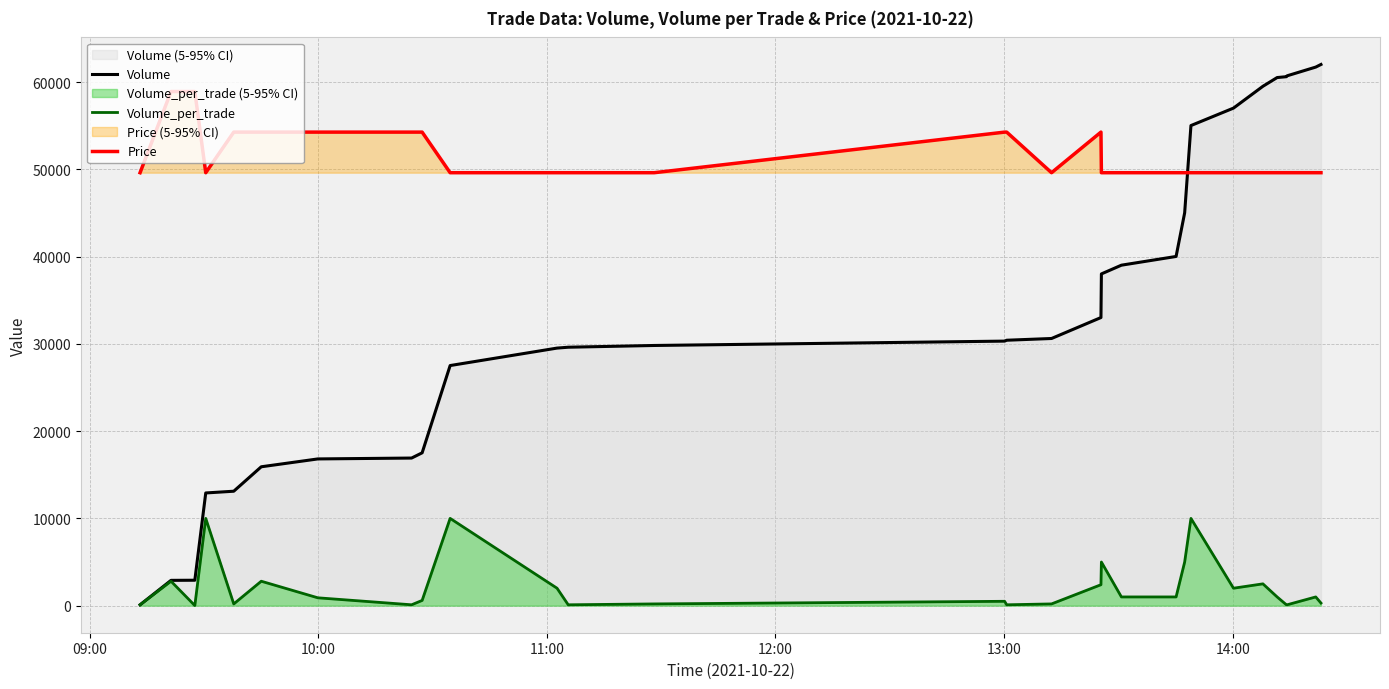

In Price, how many points are lower than both neighbors (excluding endpoints)?

2